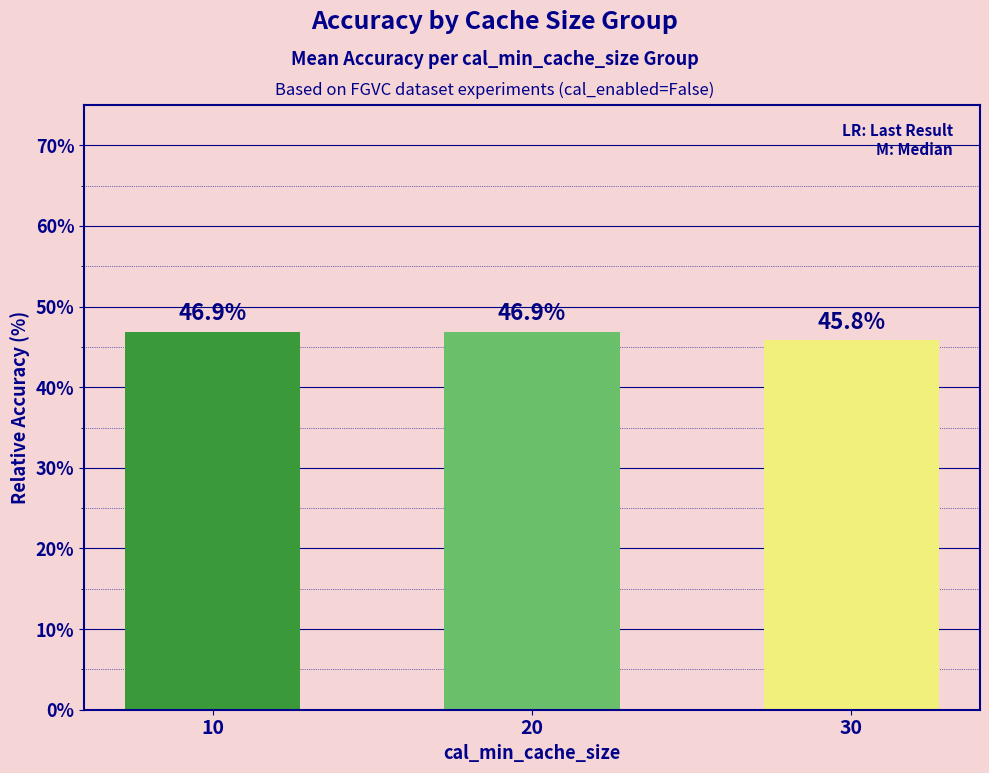

What is the maximum value shown in the chart?

46.9